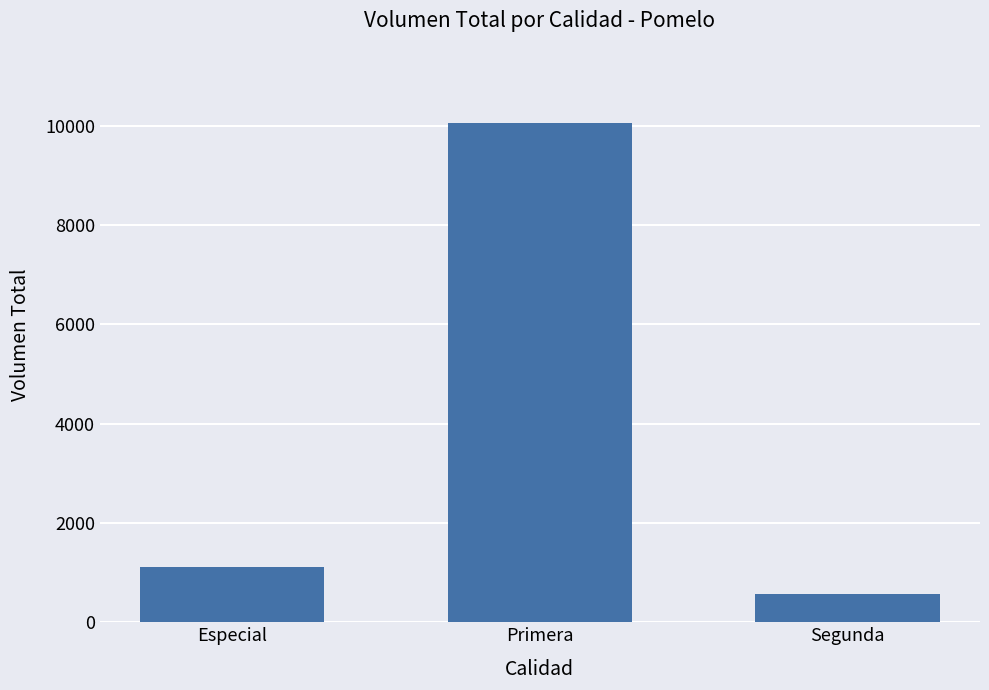

List the labels in order of value, largest first.

Primera, Especial, Segunda